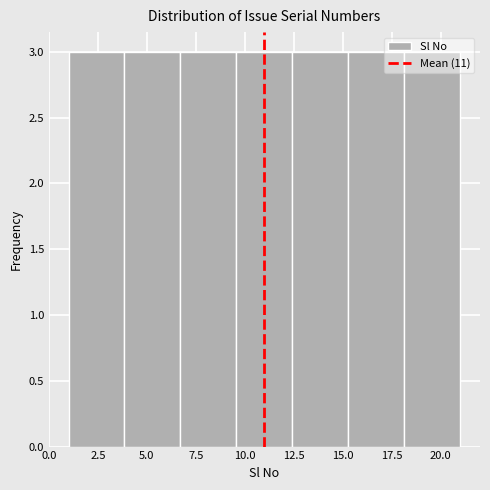

Reading left to right, transcribe this chart: for each bar, give the range it covers on the x-axis and its height. Neither the bar edges nor the heights are printed on the chart, so give them approximately, as read against the axes.

1.0 to 4.0: 3
4.0 to 6.5: 3
6.5 to 9.5: 3
9.5 to 12.5: 3
12.5 to 15.5: 3
15.5 to 18.0: 3
18.0 to 21.0: 3